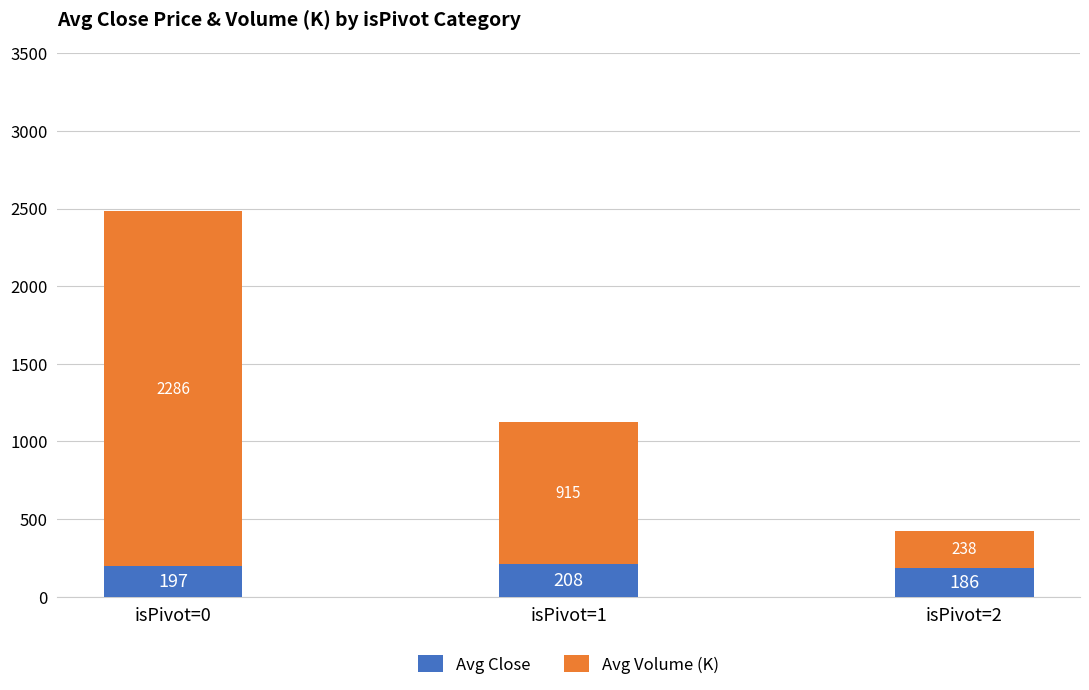

What is the value of the Avg Close bar at the 2nd from the left?

207.5